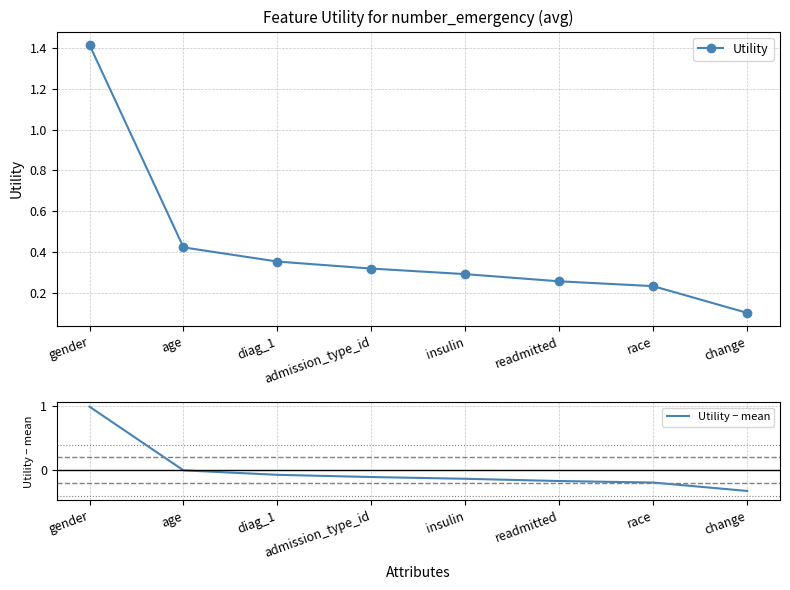

The Utility series shows 0.3 at insulin. True or false?

True